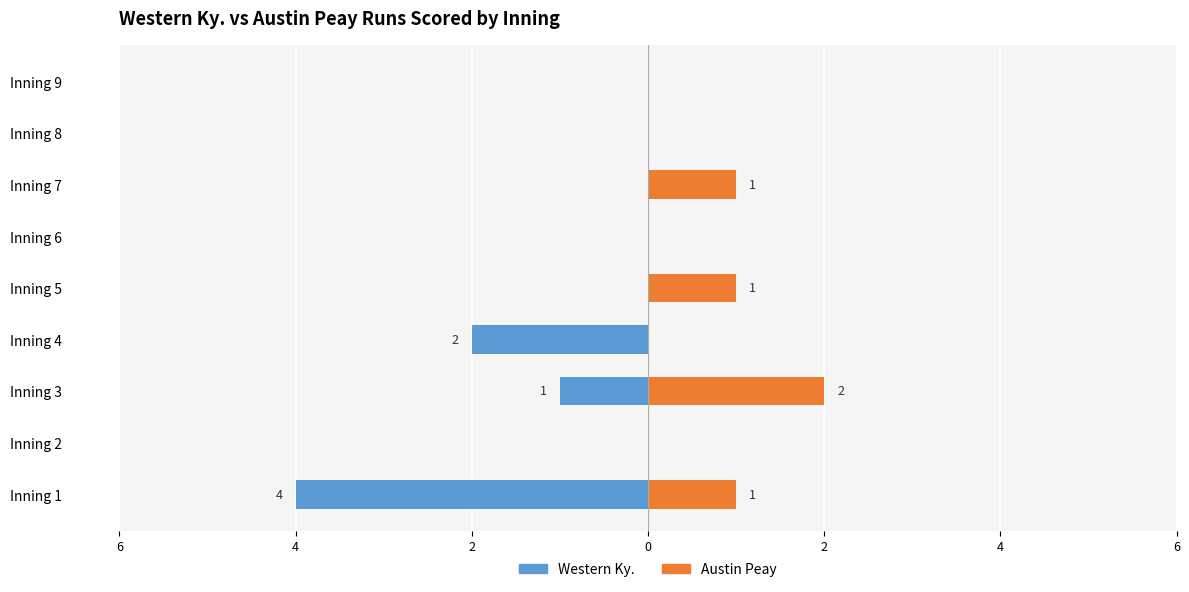

What is the average value of the Austin Peay series?

1